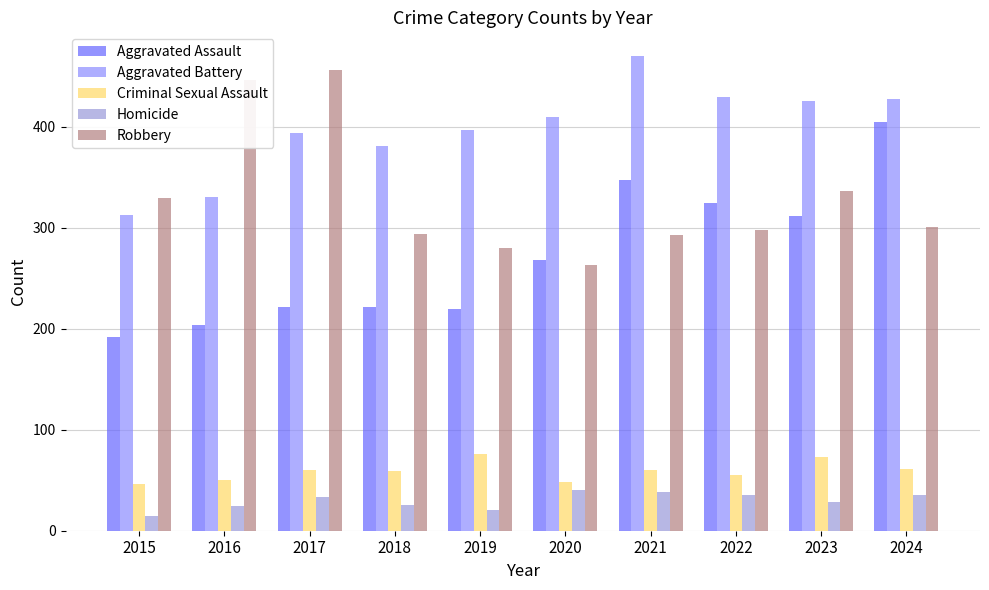

Is the value of Aggravated Assault at 2021 greater than the value of Homicide at 2016?

Yes